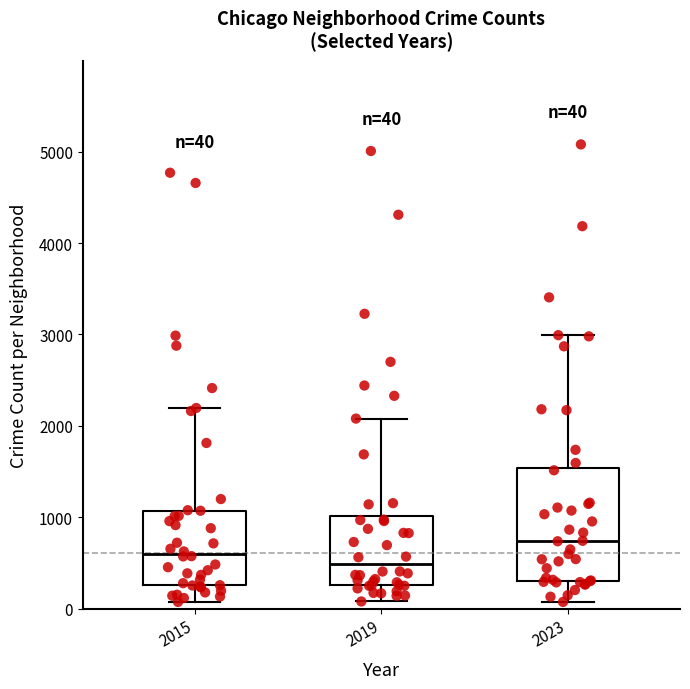

Comparing the boxes themselves (not the whiskers), which one is the tallest?

2023